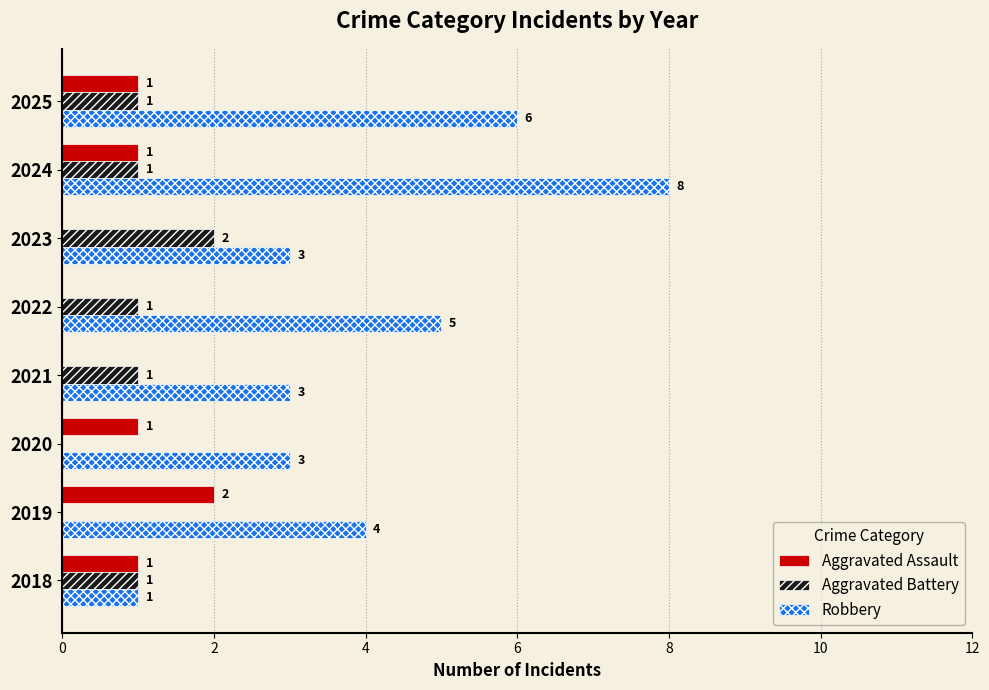

What is the sum of all Aggravated Assault values?

6